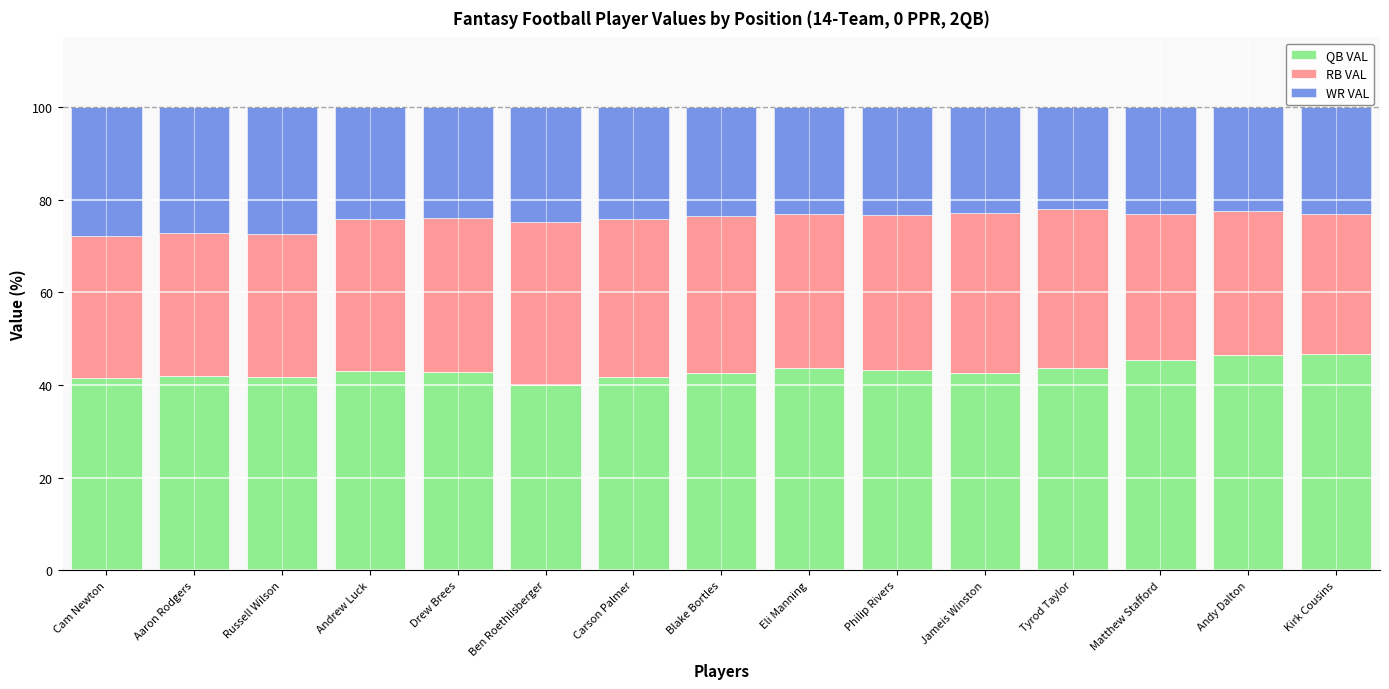

What is the difference between the second highest and second lowest values in the QB VAL series?

4.9